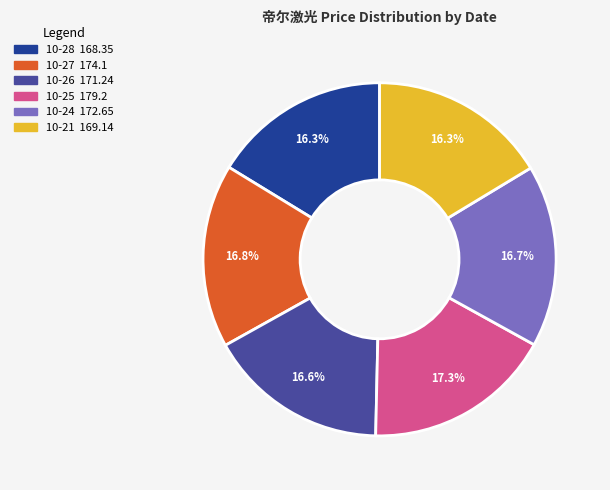

Does any single category account for the majority?

No